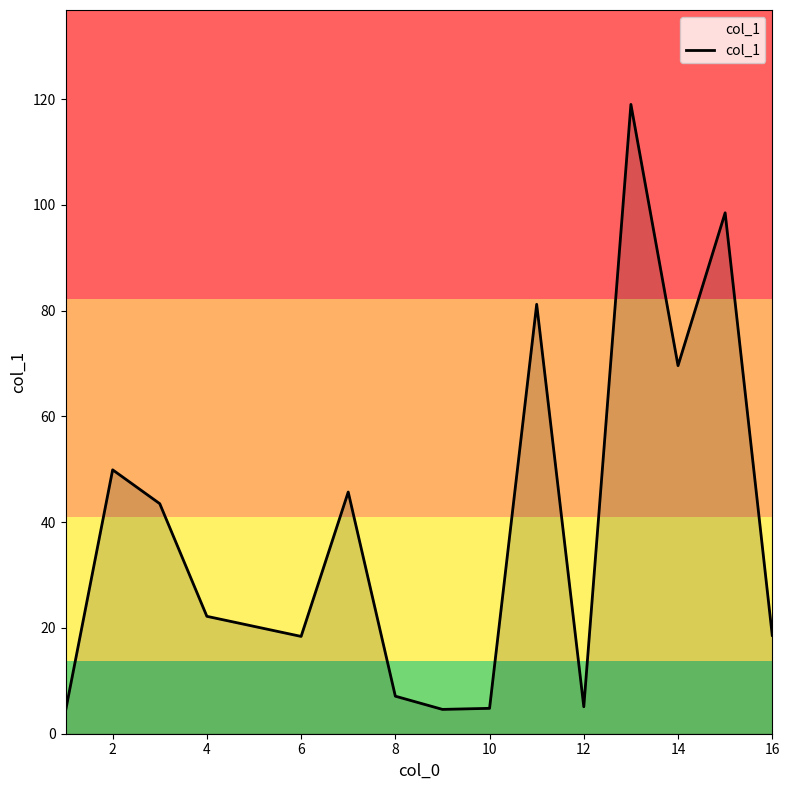

What is the maximum value shown in the chart?

119.0